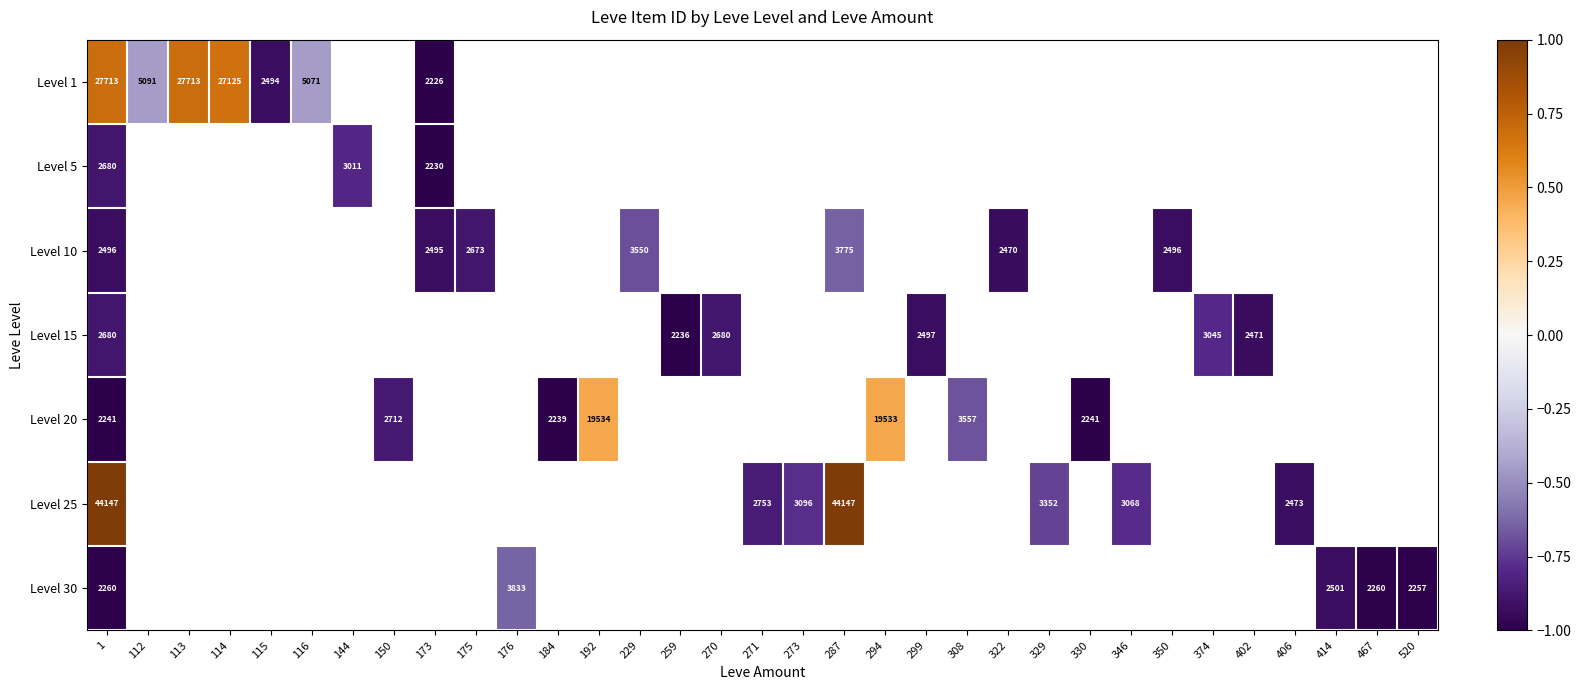

At which label does Level 15 reach its minimum?

259